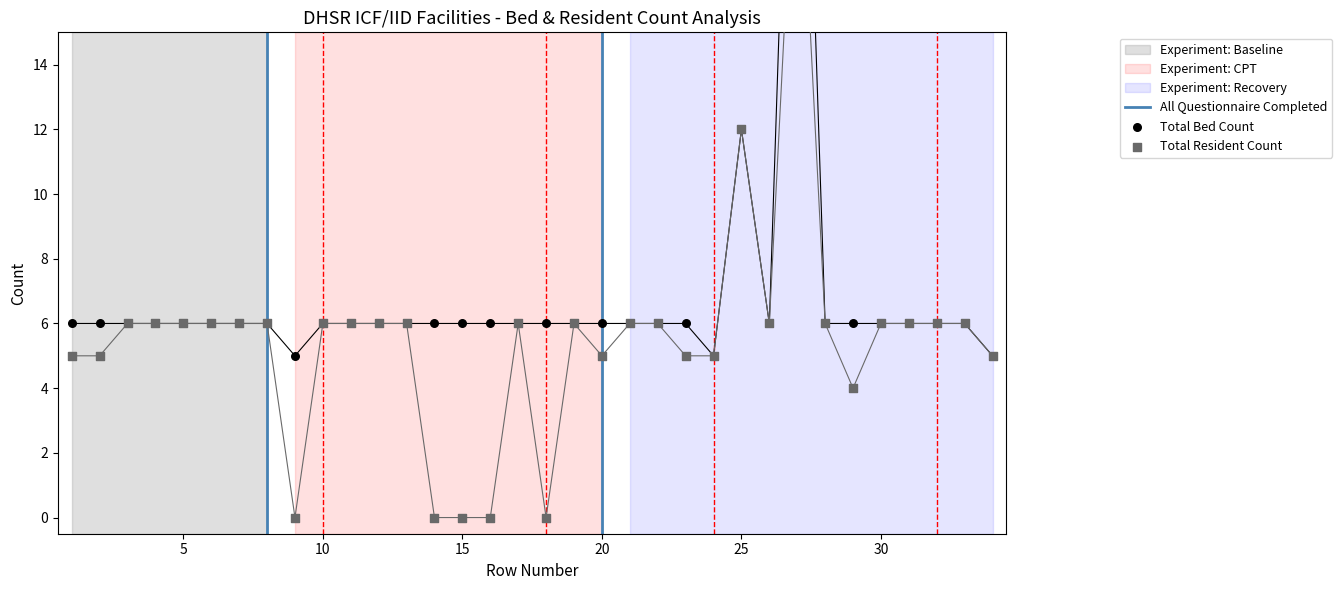

Is the value of Total Bed Count at 18 greater than the value of Total Resident Count at 14?

Yes